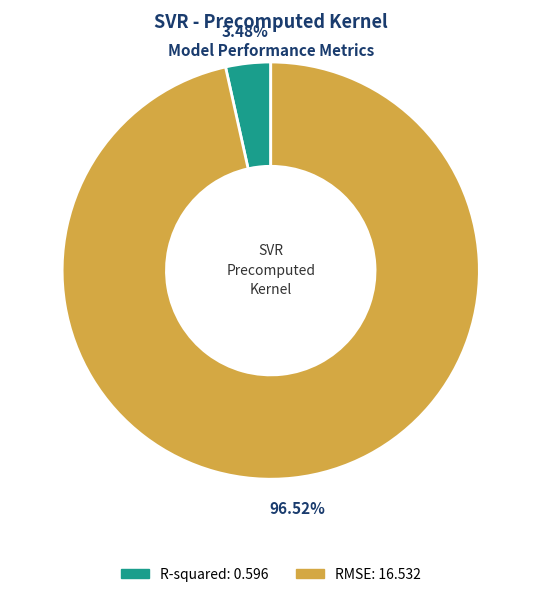

Which category accounts for the majority?

RMSE